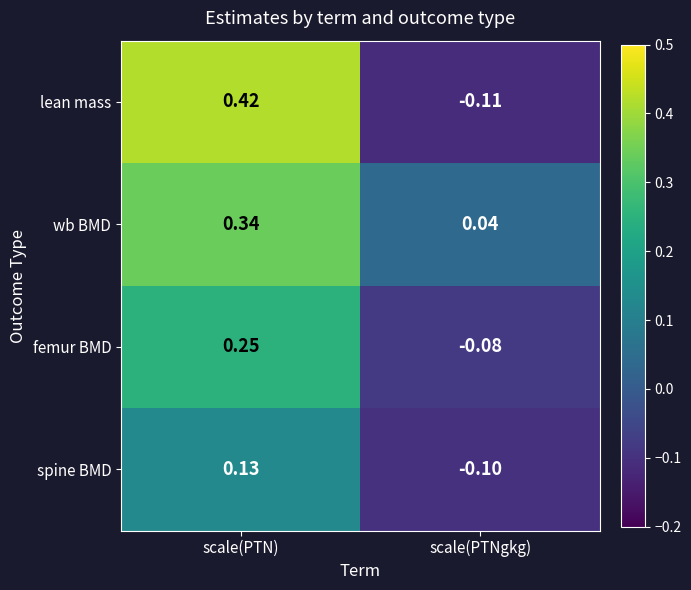

How many categories are shown in the chart?

2